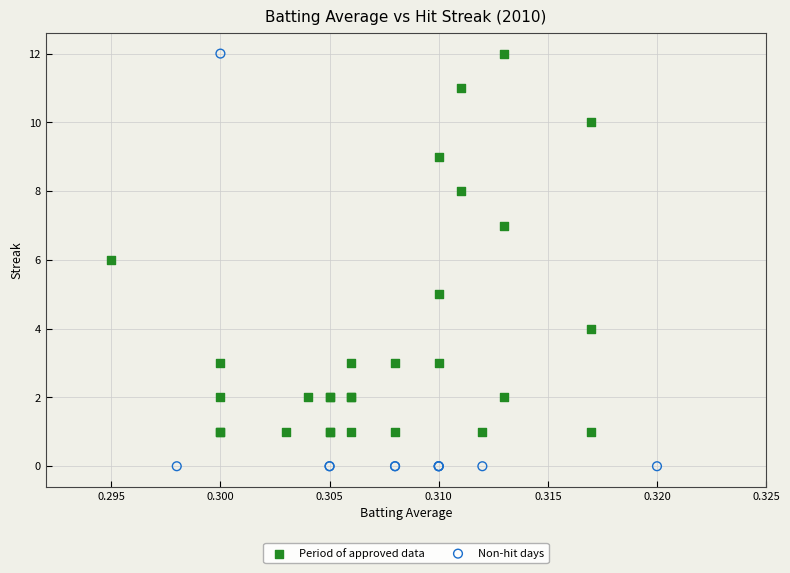

Which series has the widest spread of Y values?

Non-hit days